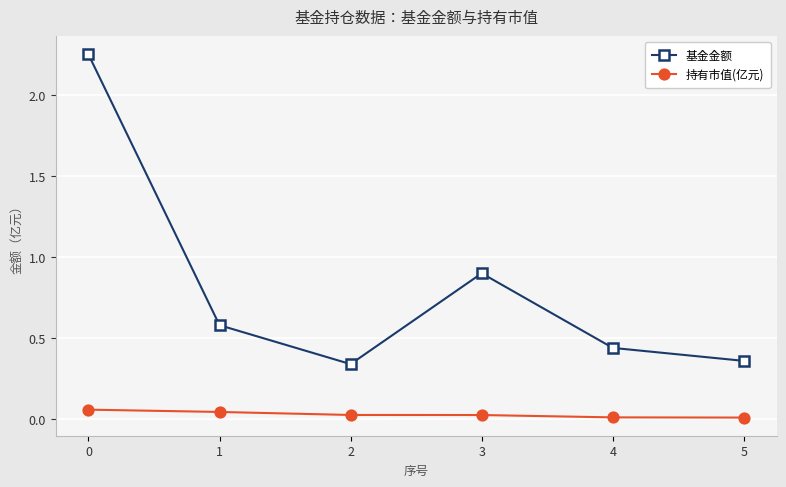

At 2, list the series in order from largest to smallest.

基金金额, 持有市值(亿元)